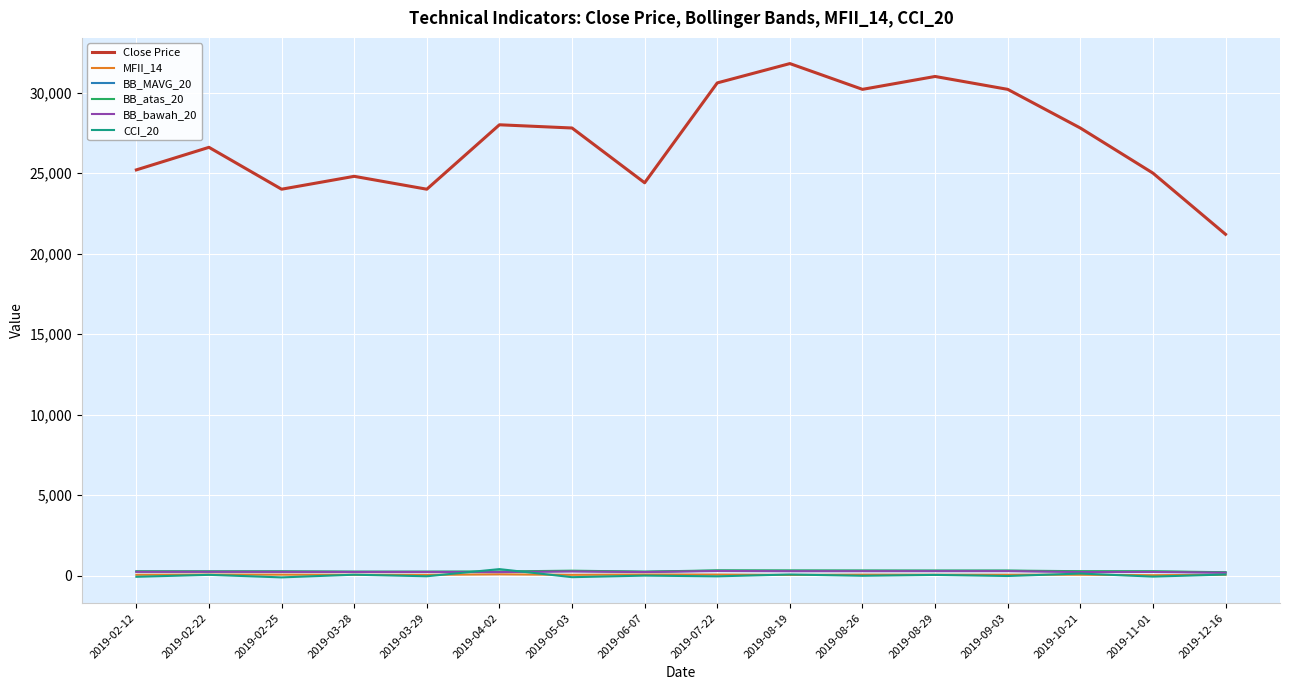

Between 2019-05-03 and 2019-07-22, which series saw the biggest shift?

Close Price